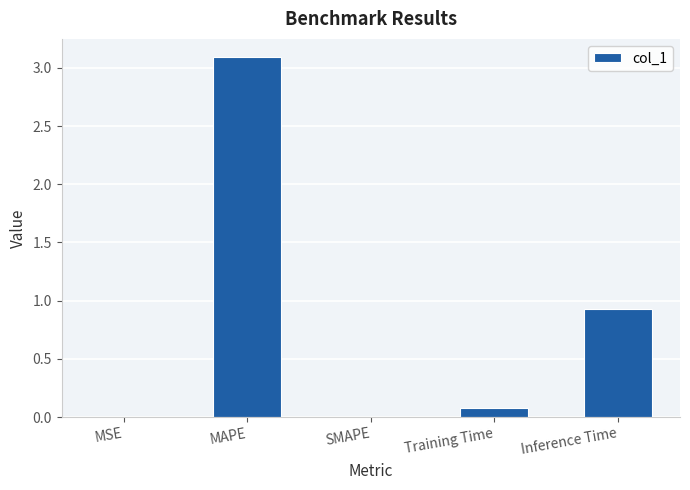

What is the maximum value shown in the chart?

3.1